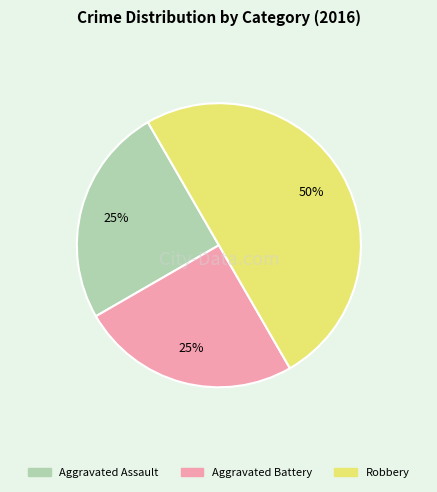

Is Aggravated Assault the majority of the pie?

No